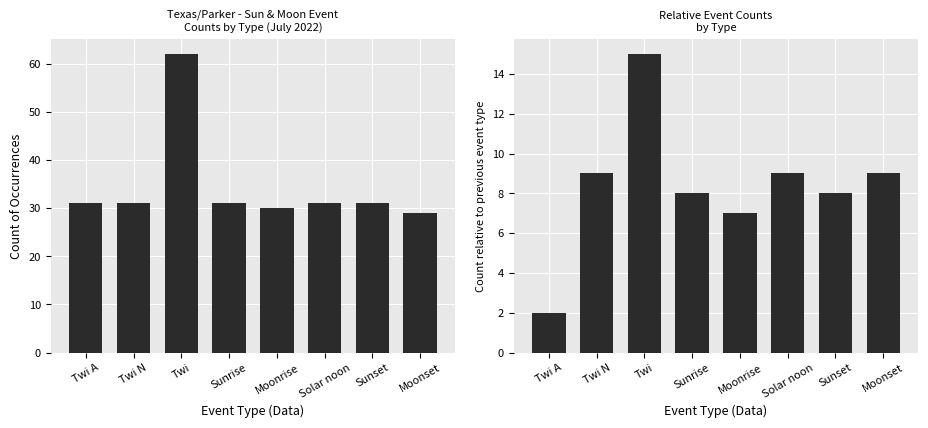

What is the label of the 1st bar from the left?

Twi A